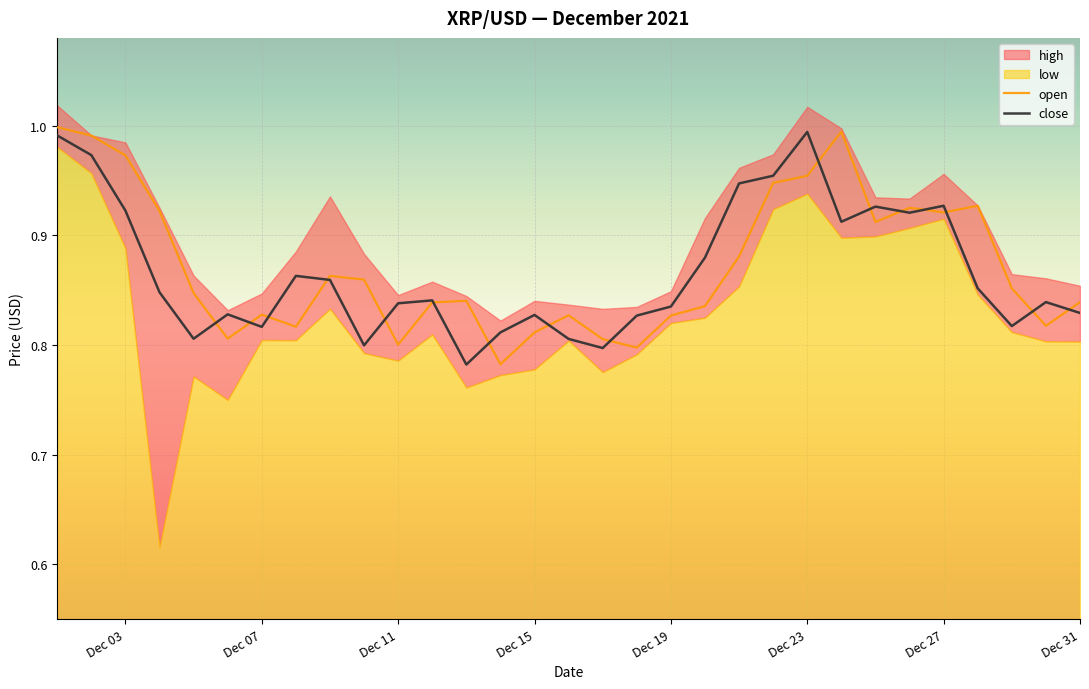

How many interior local valleys does the close series have?

8